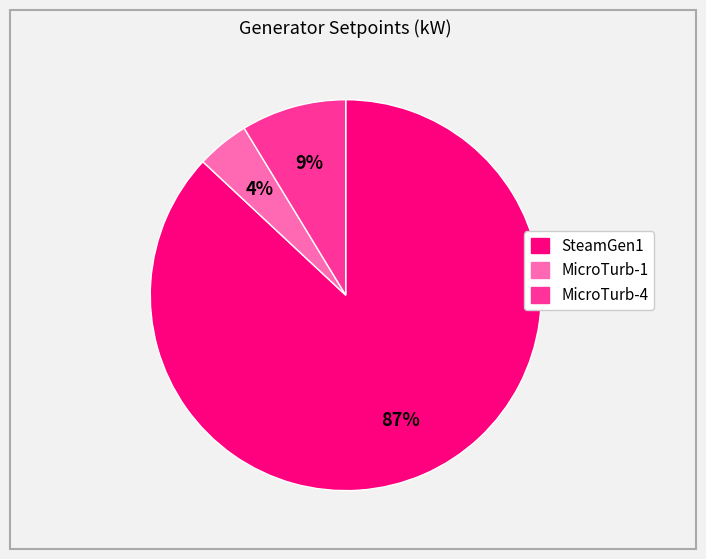

Do SteamGen1 and MicroTurb-1 together represent more than half of the pie?

Yes